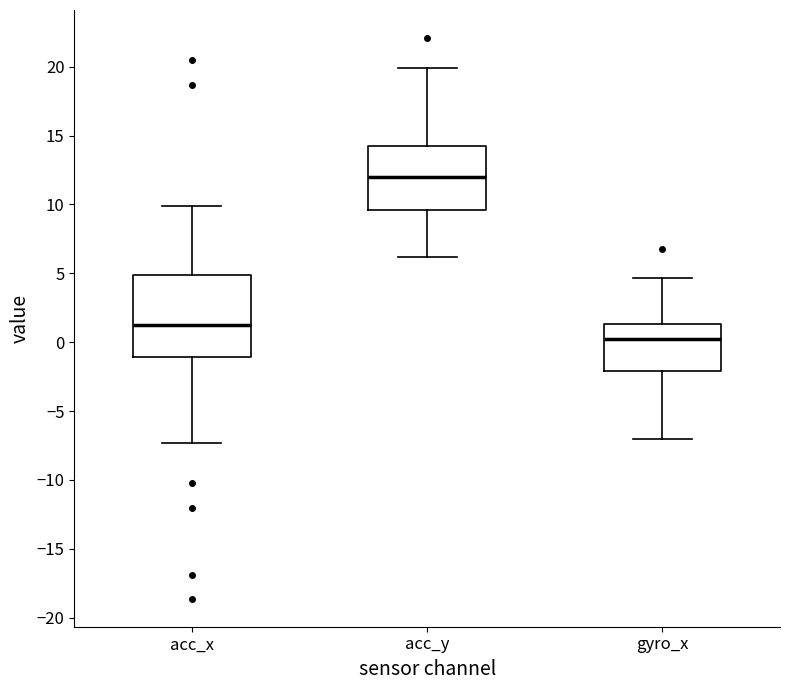

Reading left to right, read every box against the y-axis: the position of its median line, the range the box covers, and the ends of its whiskers. The values are not printed on the chart, so give them approximately, as read against the axis.

acc_x: median 1.0, box -1.0 to 5.0, whiskers -7.5 to 10.0
acc_y: median 12.0, box 9.5 to 14.0, whiskers 6.0 to 20.0
gyro_x: median 0.0, box -2.0 to 1.5, whiskers -7.0 to 4.5